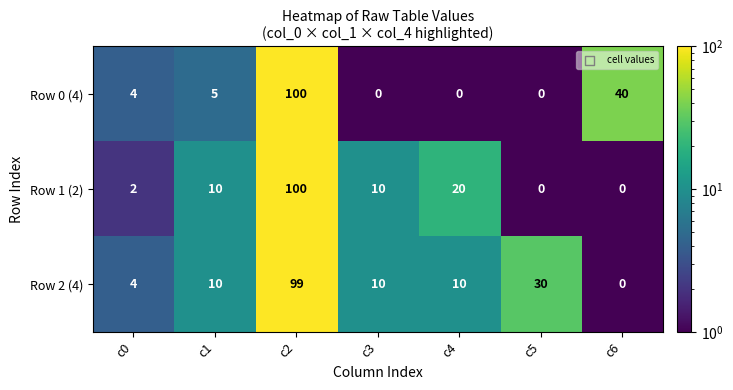

What is the minimum value shown in the chart?

0